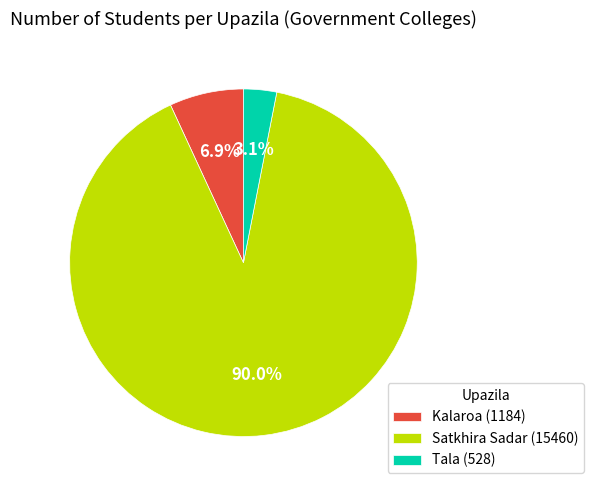

What percentage is NOT represented by Kalaroa?

93.1%